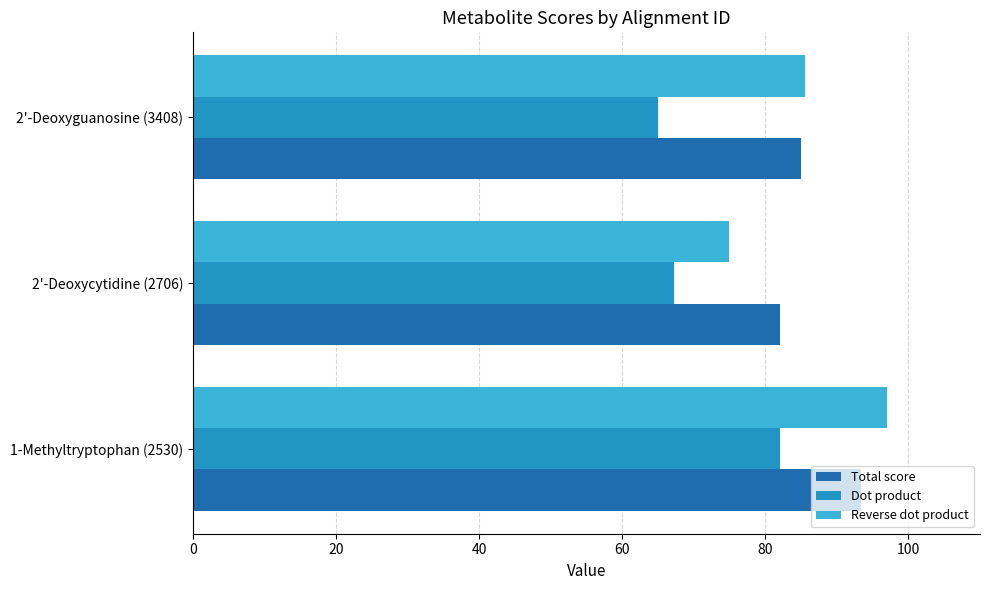

What is the average value of the Dot product series?

71.5